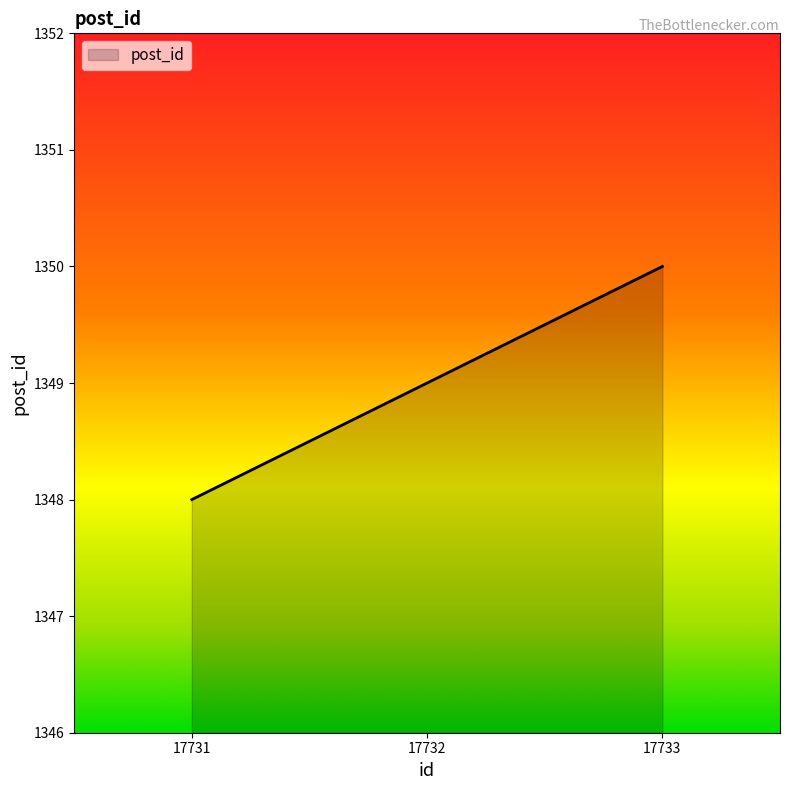

The chart shows a value of 2121 at 17733. True or false?

False